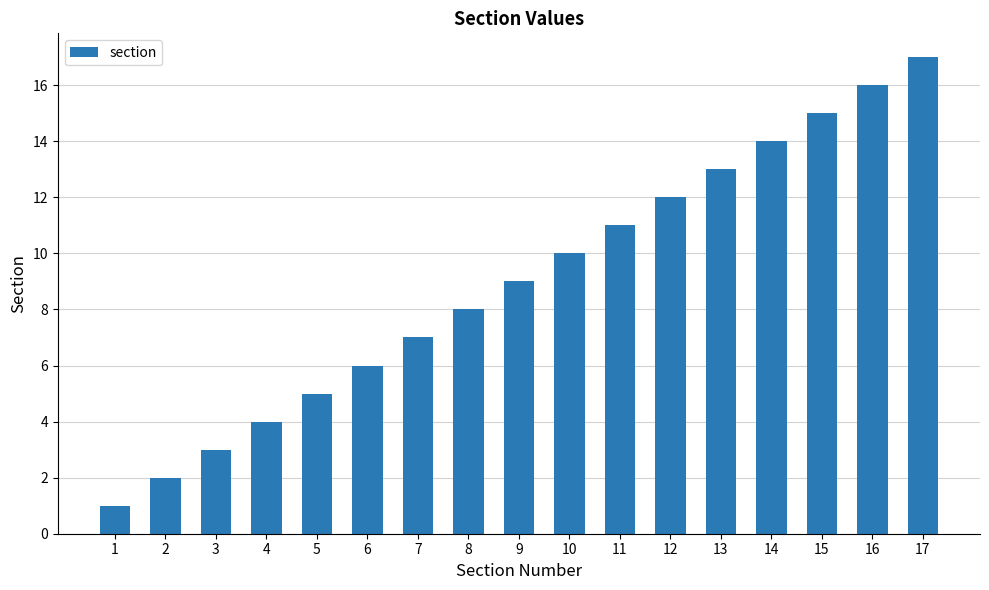

What is the ratio of the value at 8 to the value at 11?

0.7